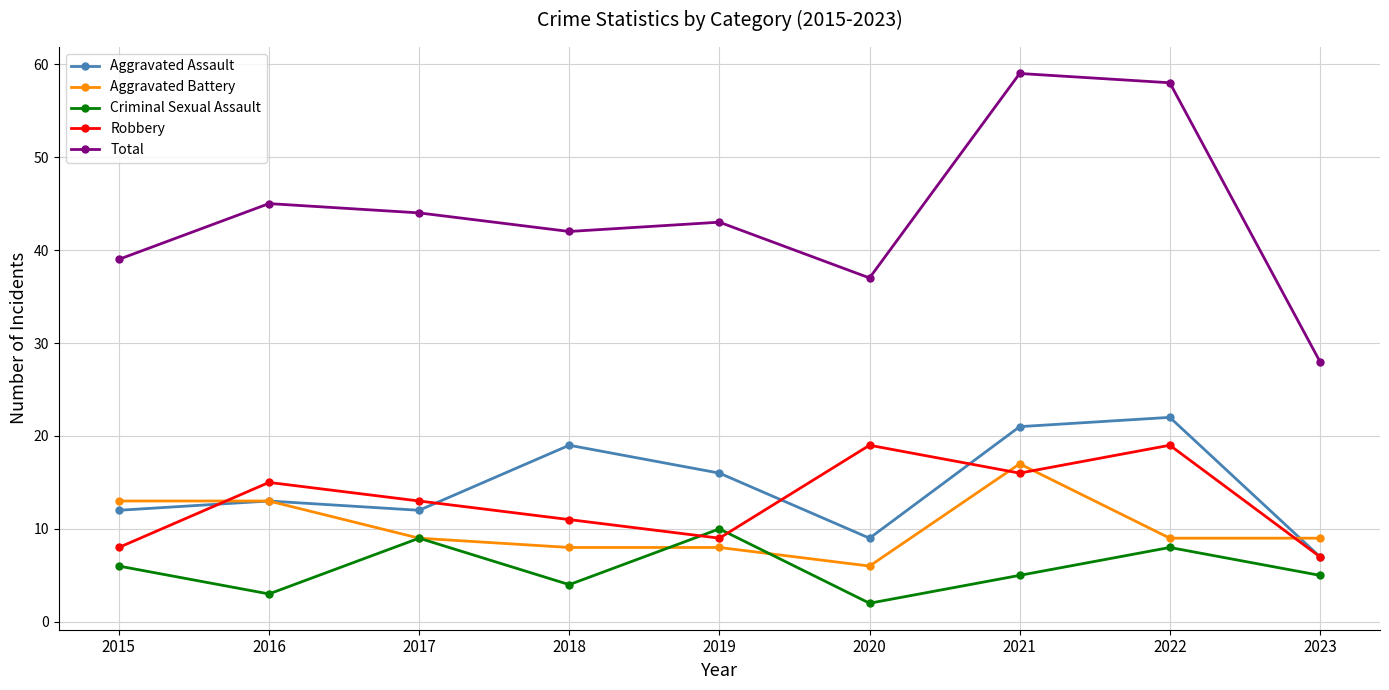

What is the sum of all Robbery values?

117